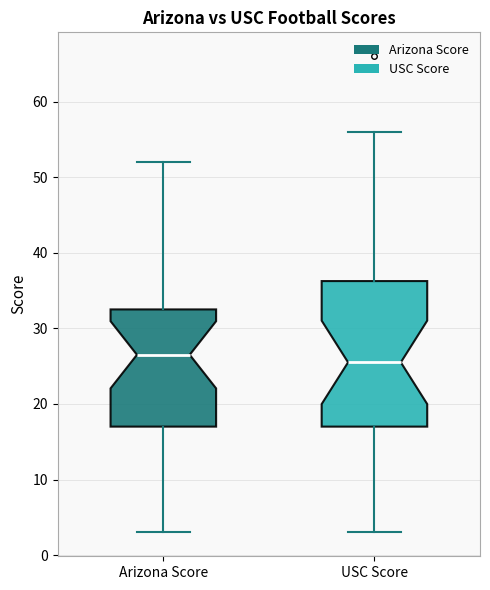

Which box is the tallest, from its lower edge to its upper edge?

USC Score